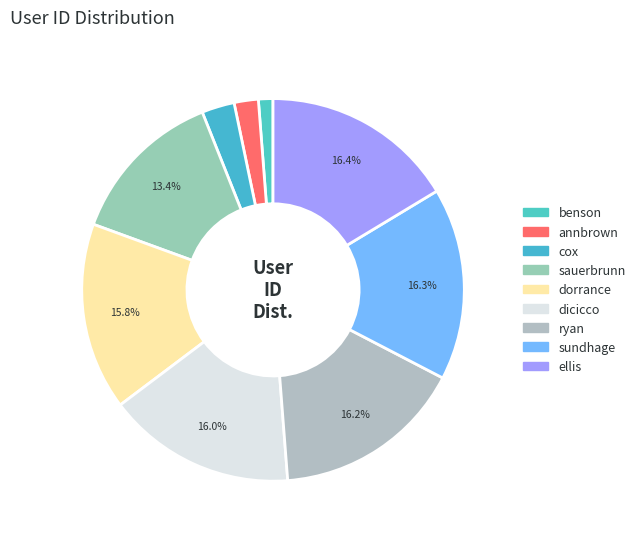

To the nearest percent, what percentage of the pie is ryan?

16%